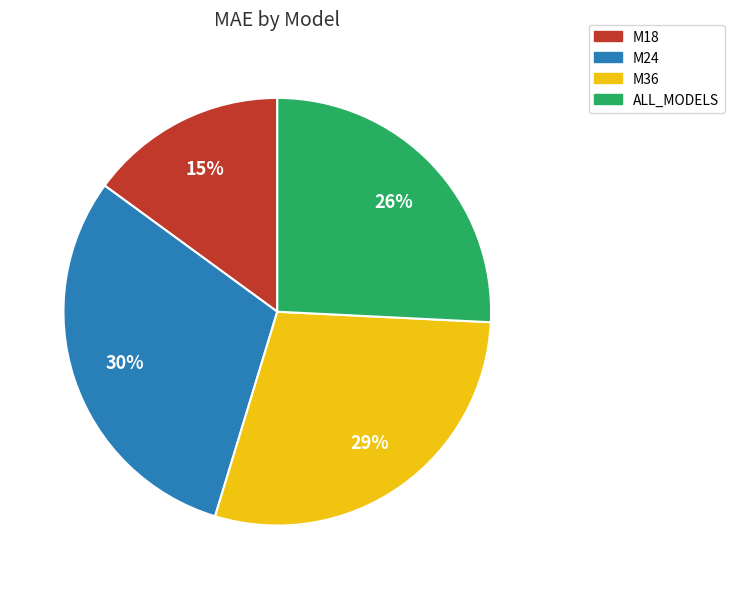

How many slices are in this pie chart?

4